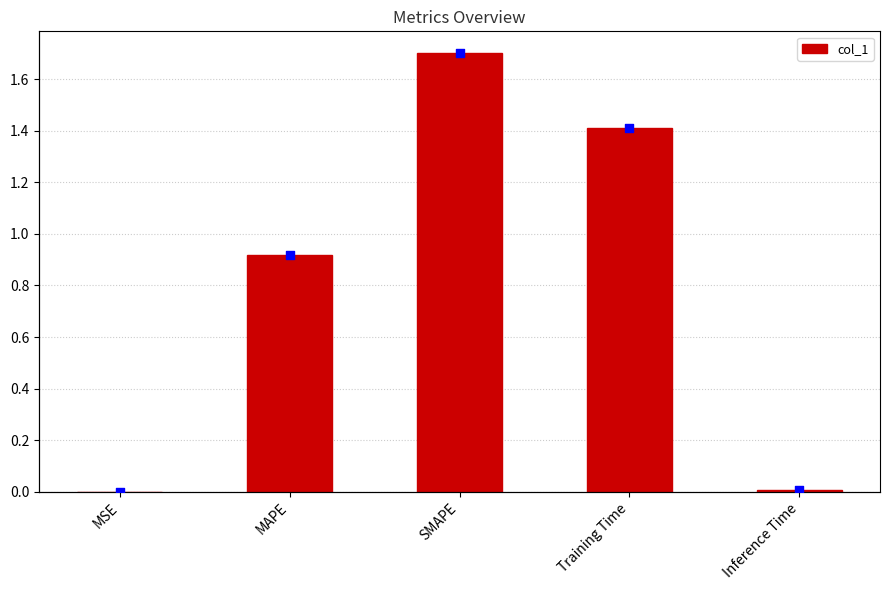

At which category is the sum across all series the highest?

SMAPE